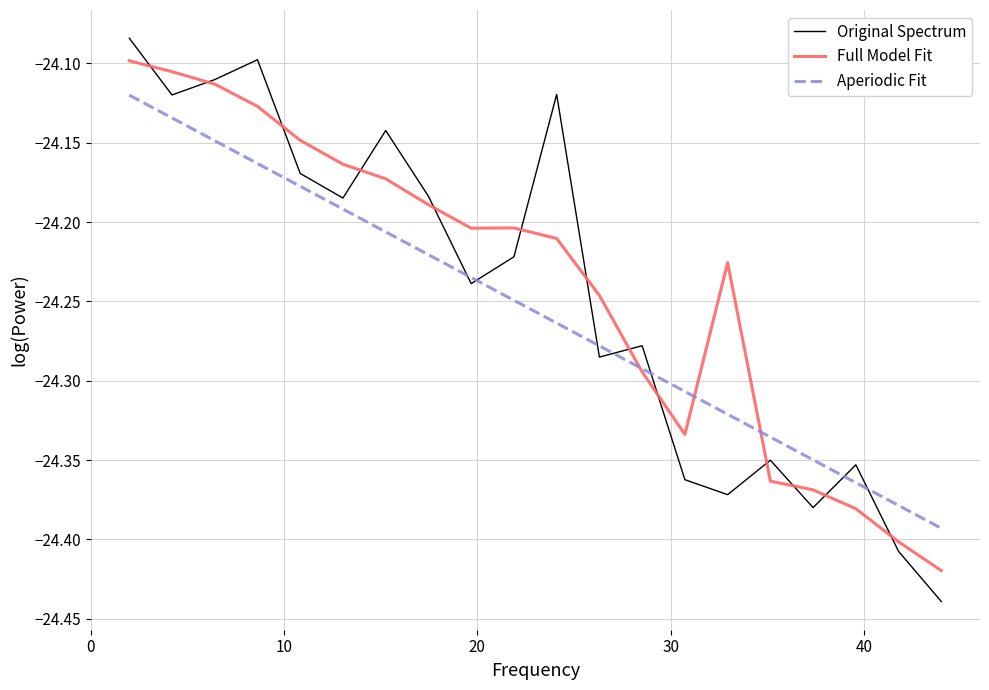

How many lines are shown in the chart?

3